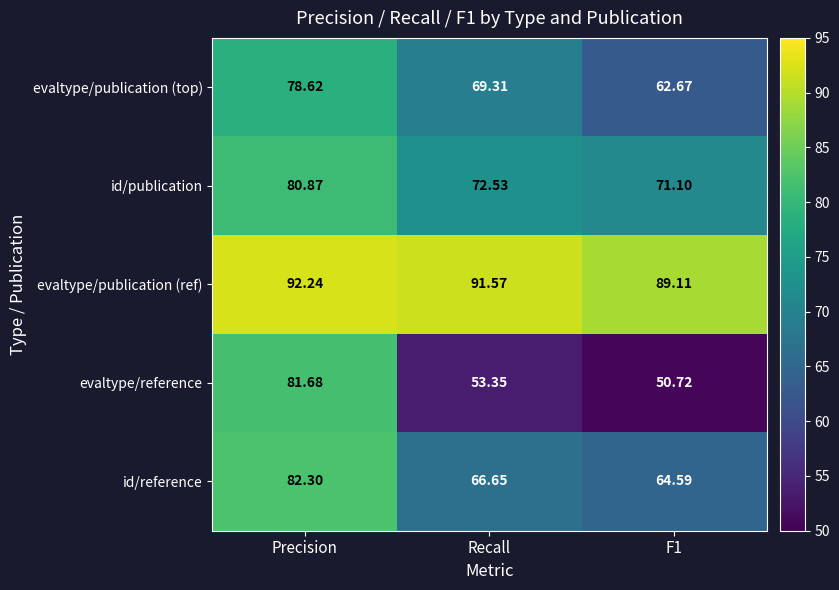

Is the value of evaltype/publication (top) at Recall greater than the value of evaltype/reference at Precision?

No